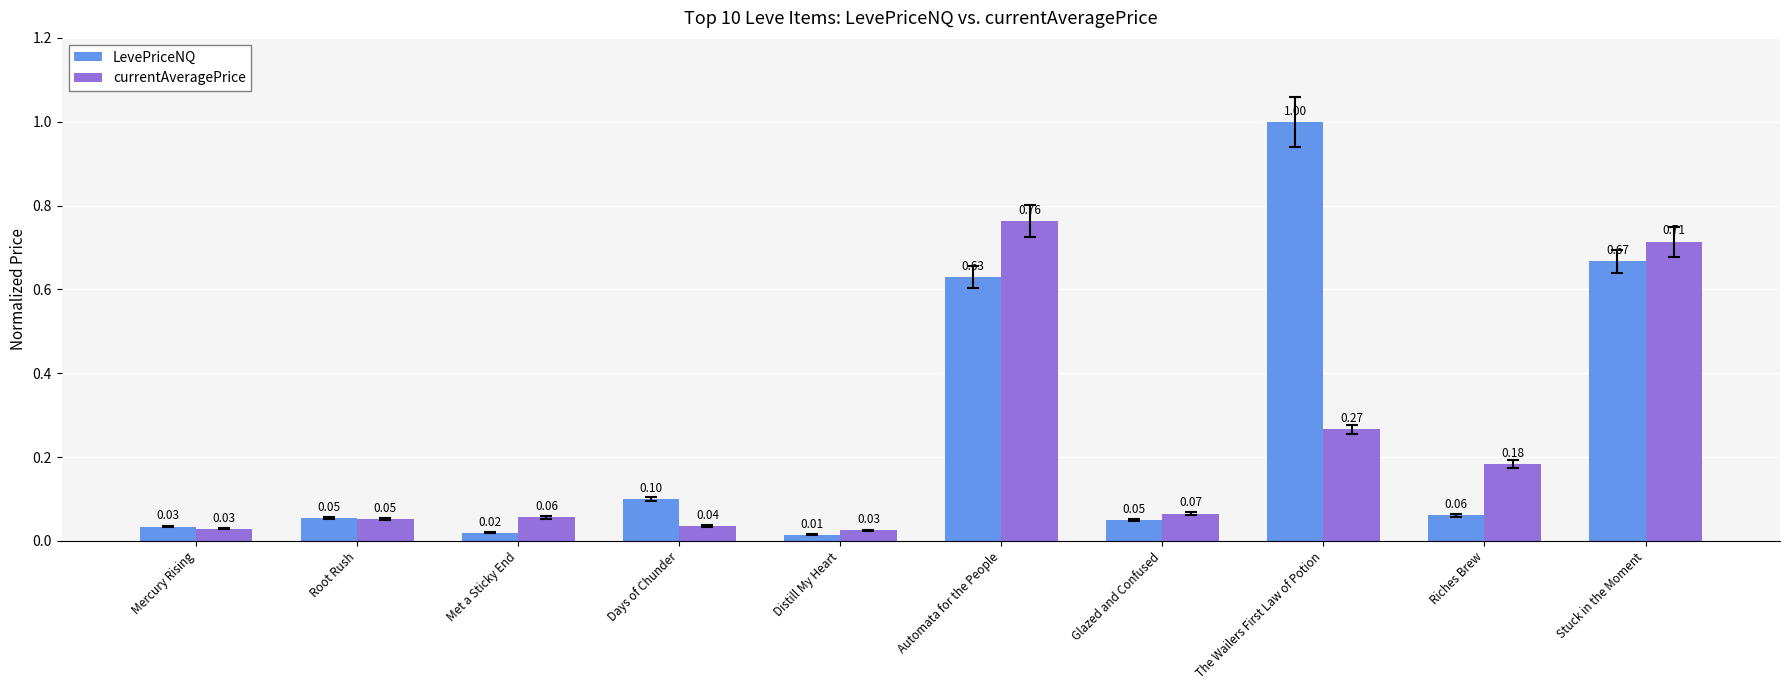

Is the value of currentAveragePrice at Stuck in the Moment greater than the value of LevePriceNQ at The Wailers First Law of Potion?

No